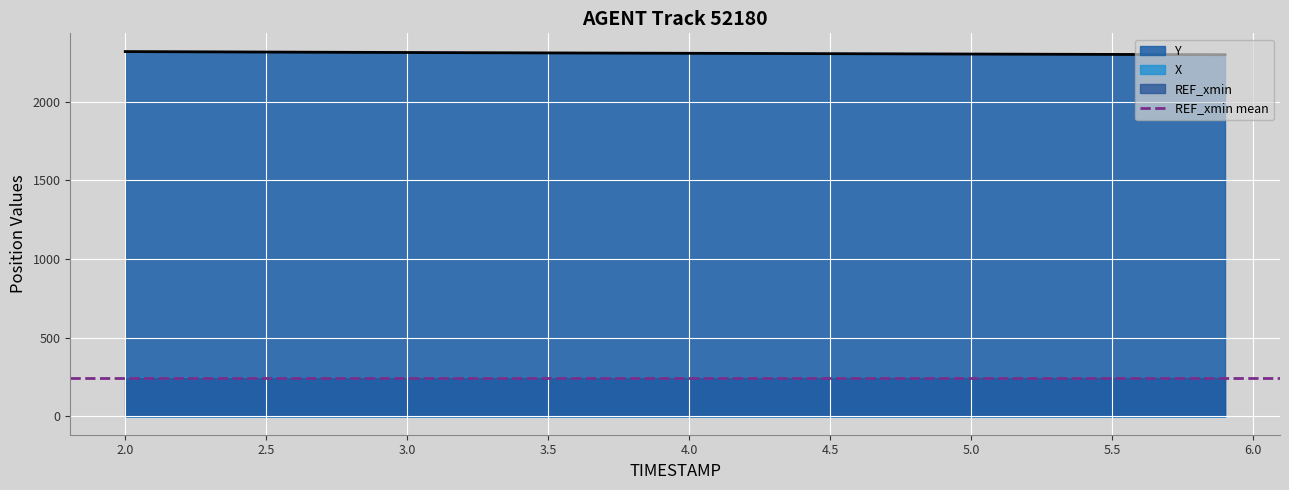

What is the sum of all X values?

9865.7